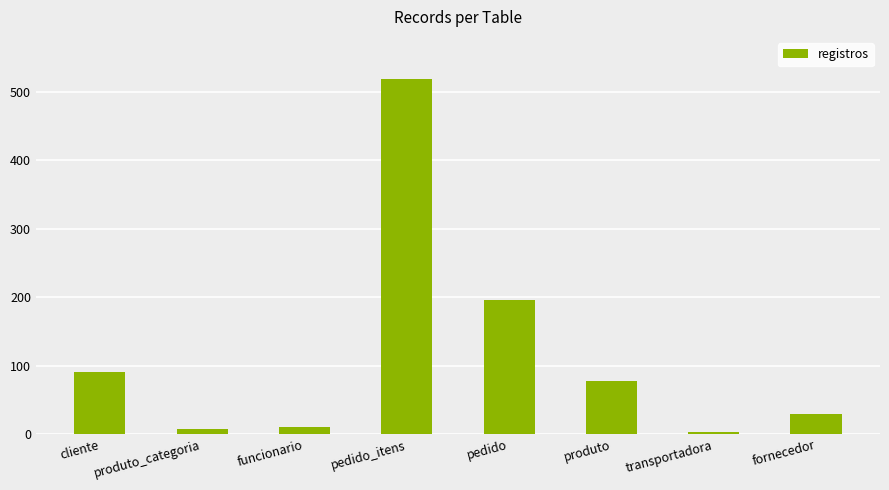

How many data points does each series have?

8